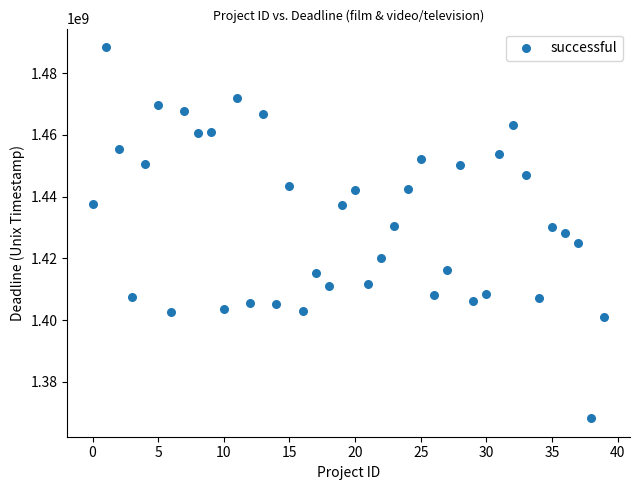

What is the range of Y values (max minus min)?

120229339